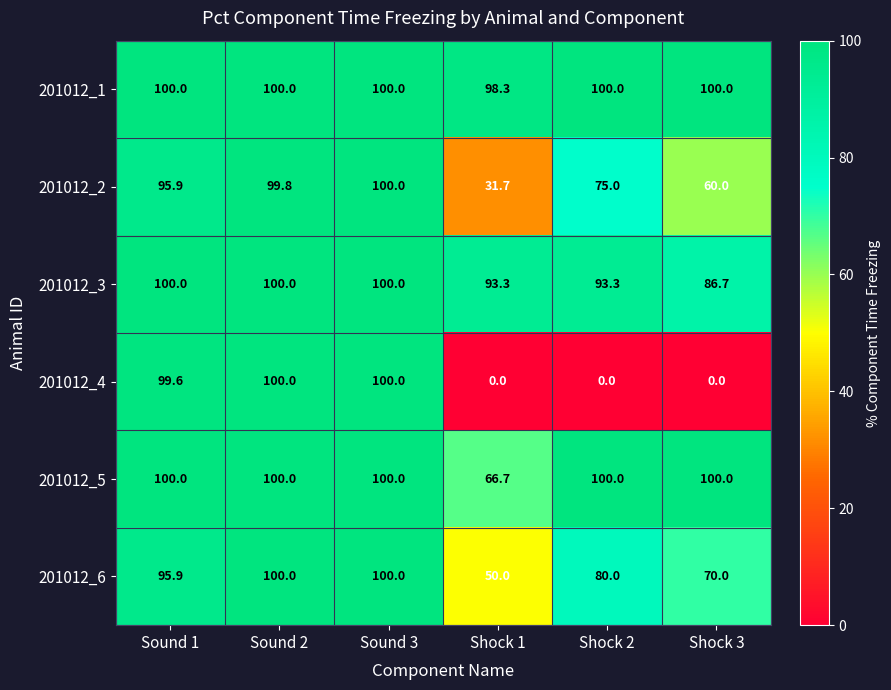

What is the greatest value displayed?

100.0